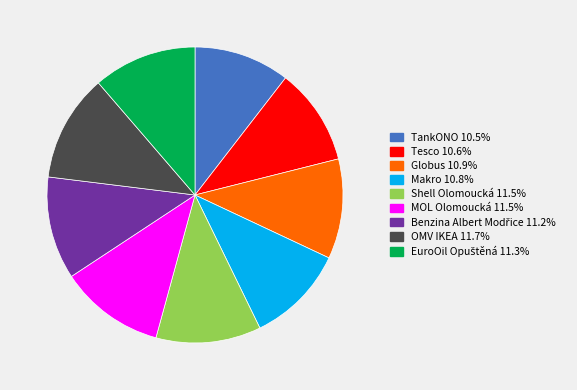

Is OMV IKEA the majority of the pie?

No